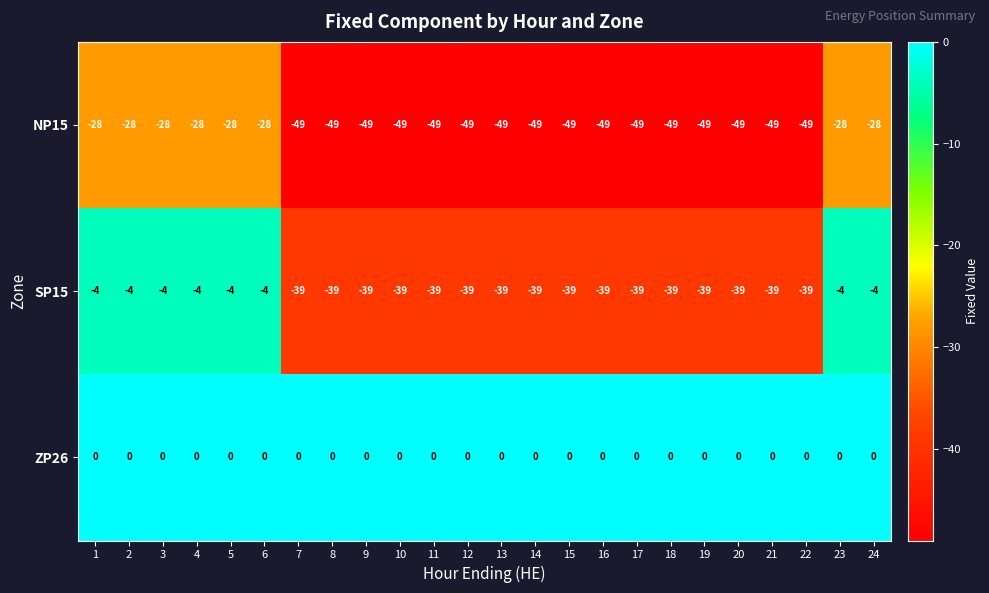

What value does the SP15 series have at 2, to the nearest 5?

-5